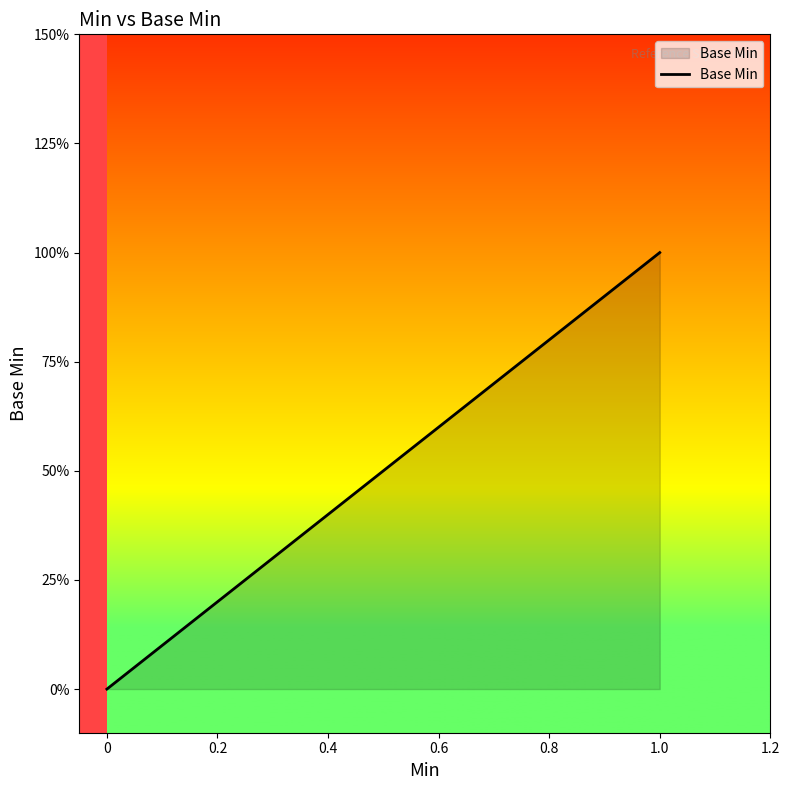

True or false: there are more than 1 points higher than both neighbors.

False